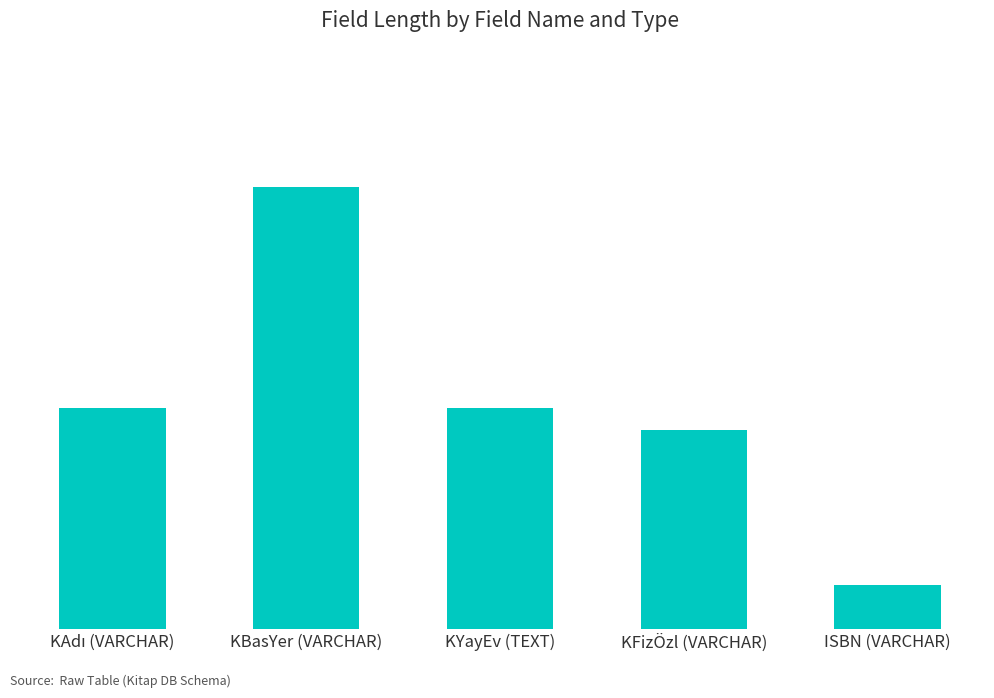

Reading left to right, list all the values displayed in this chart.

100	200	100	90	20